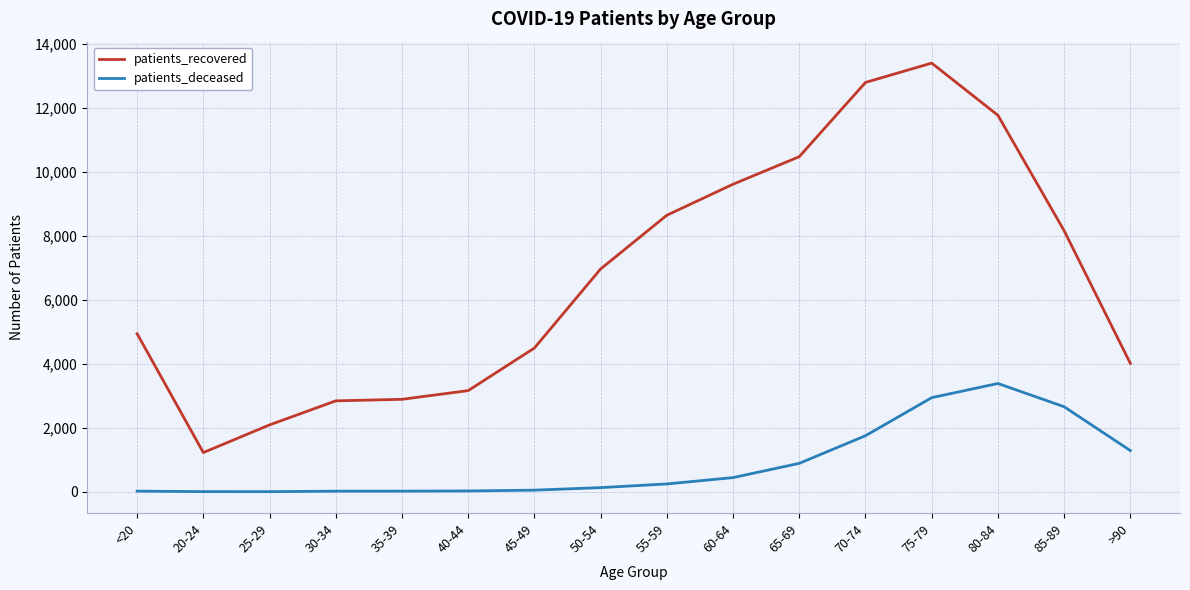

What is the maximum value shown in the chart?

13402